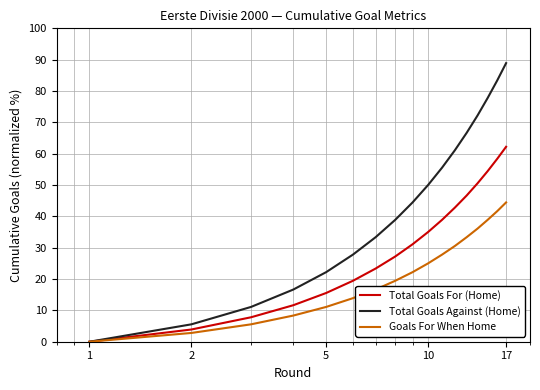

How many lines are shown in the chart?

3